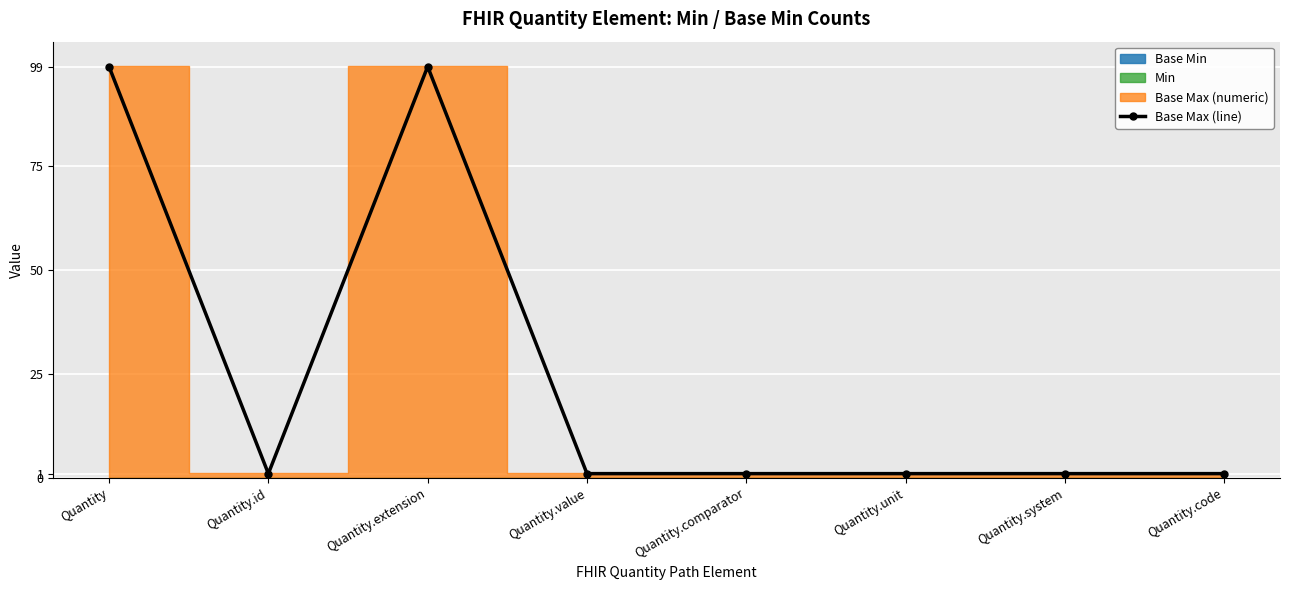

What is the maximum value shown in the chart?

99